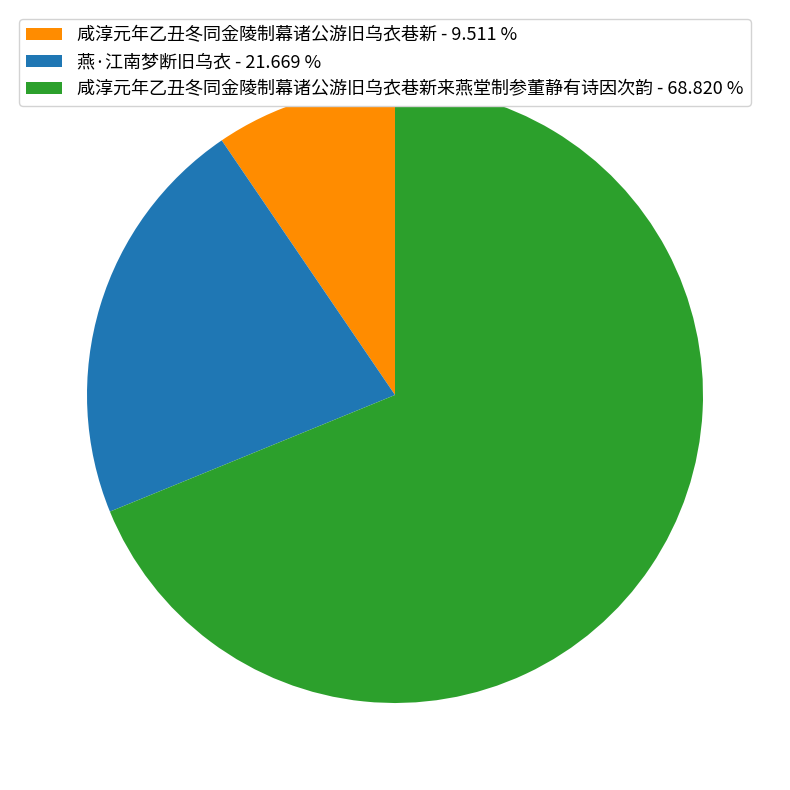

Rank the categories by value from highest to lowest.

咸淳元年乙丑冬同金陵制幕诸公游旧乌衣巷新来燕堂制参董静有诗因次韵 - 68.820 %, 燕·江南梦断旧乌衣 - 21.669 %, 咸淳元年乙丑冬同金陵制幕诸公游旧乌衣巷新 - 9.511 %